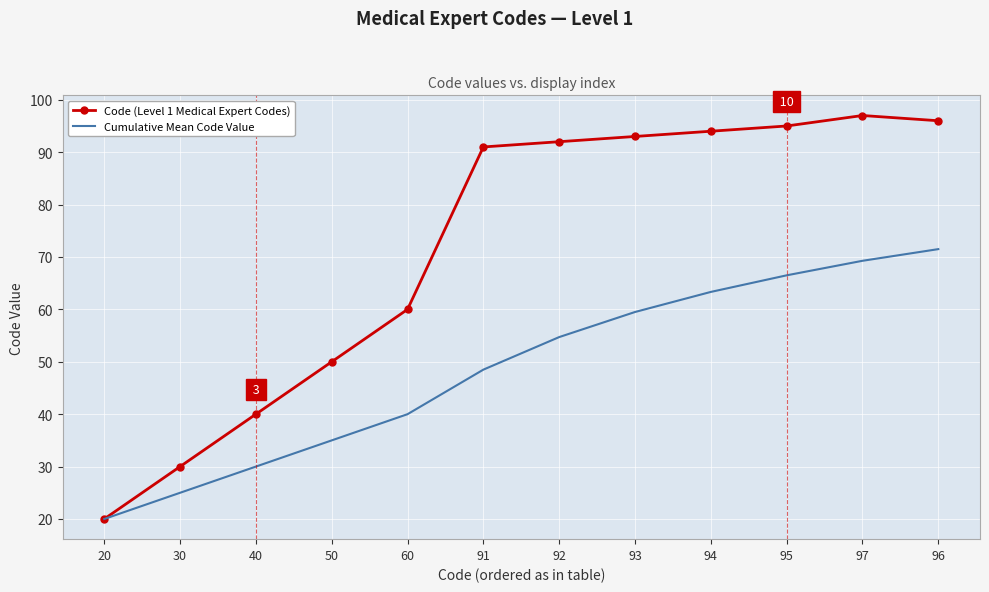

At which label is Code (Level 1 Medical Expert Codes) closest to 58?

60